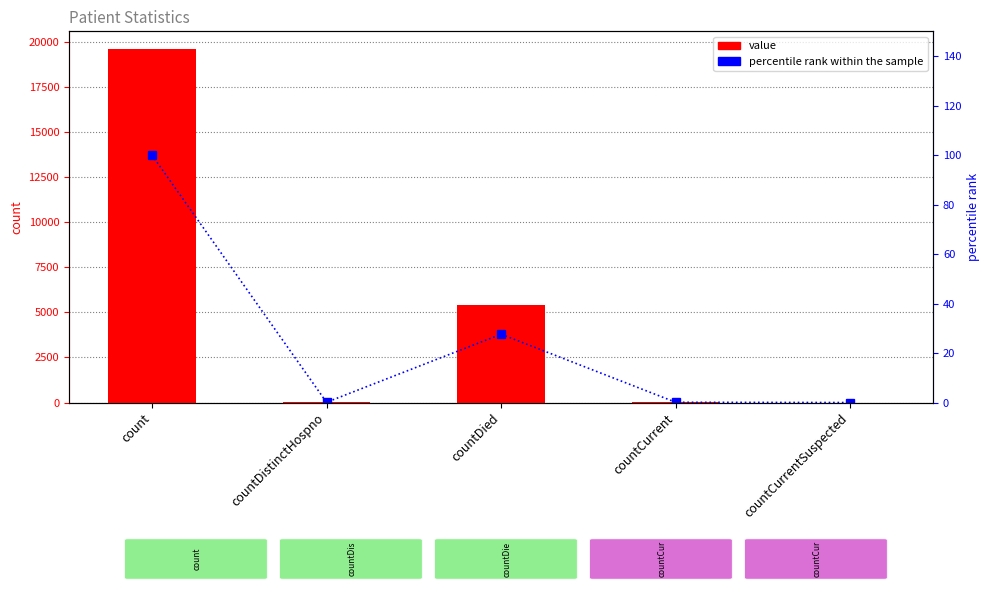

Reading left to right, list all the values displayed in this chart.

value: 19607.0	20.0	5414.0	29.0	0.0
percentile rank within the sample: 100.0	0.1	27.6	0.1	0.0